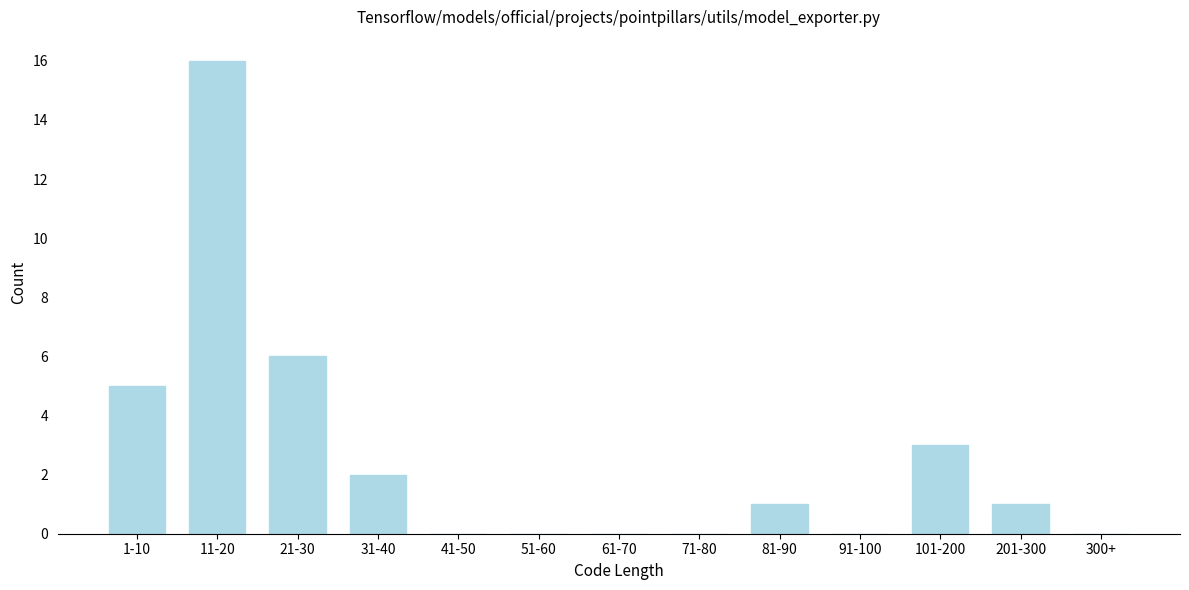

Reading right to left, transcribe all the data shown in this chart.

300+=0	201-300=1	101-200=3	91-100=0	81-90=1	71-80=0	61-70=0	51-60=0	41-50=0	31-40=2	21-30=6	11-20=16	1-10=5